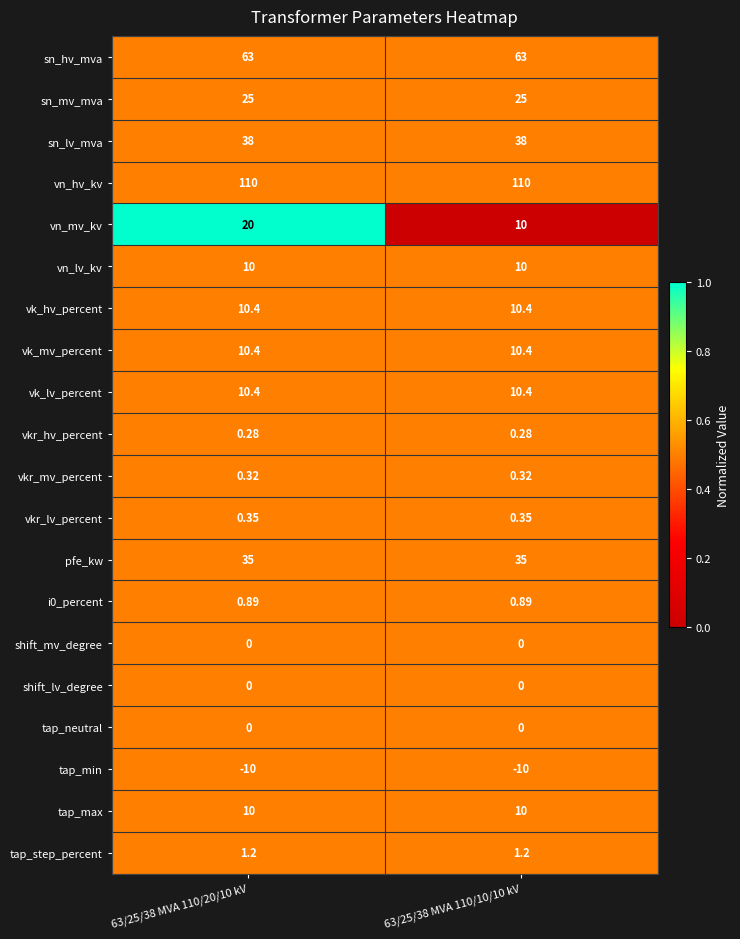

Which series changed the most between 63/25/38 MVA 110/20/10 kV and 63/25/38 MVA 110/10/10 kV?

vn_mv_kv